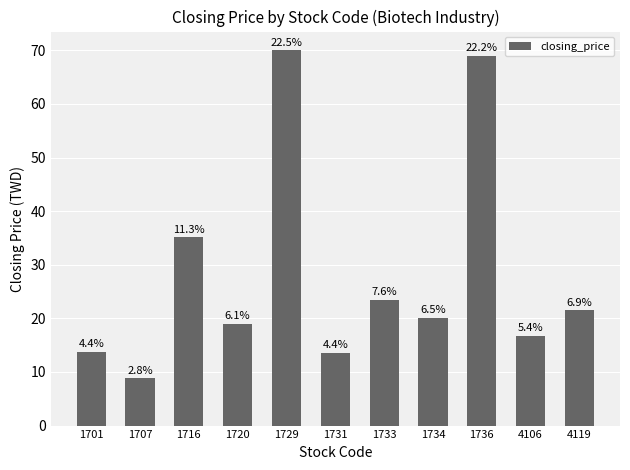

How many bars are there in total?

11